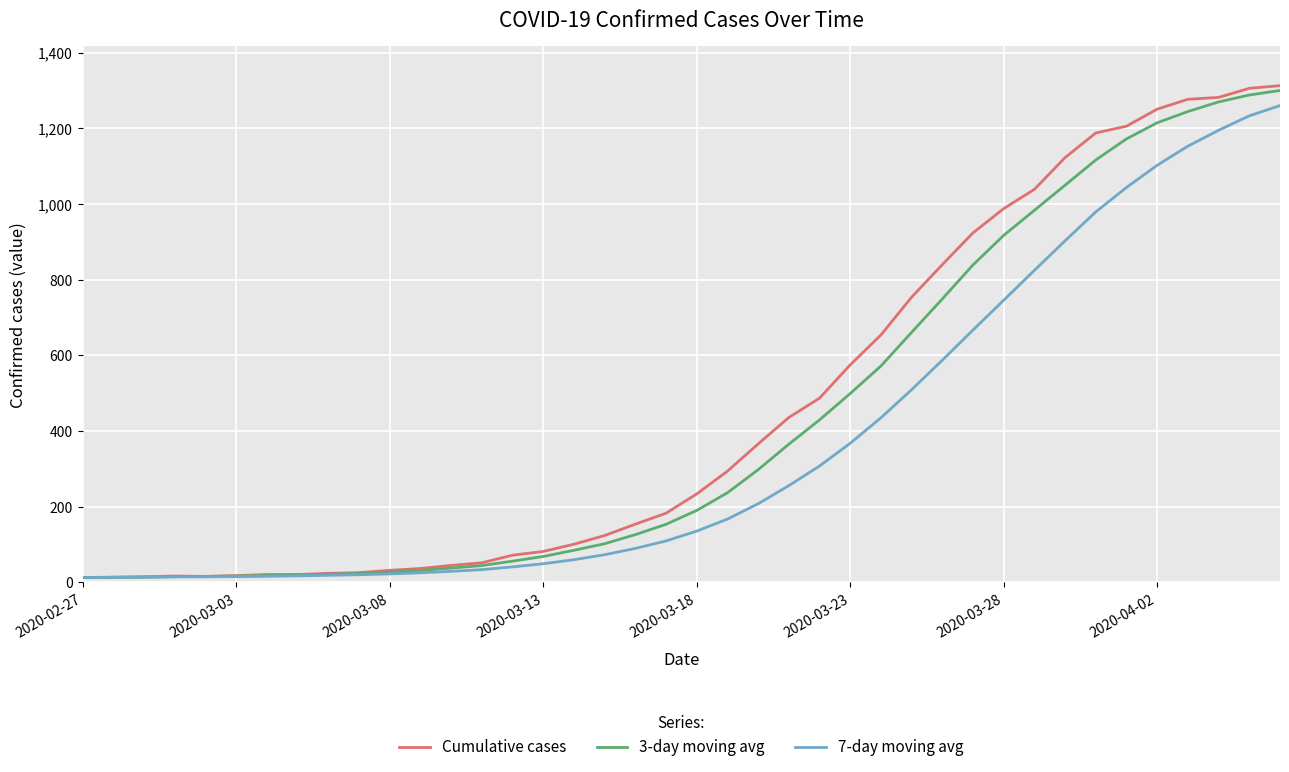

How many values in the 3-day moving avg series are below 190?

20